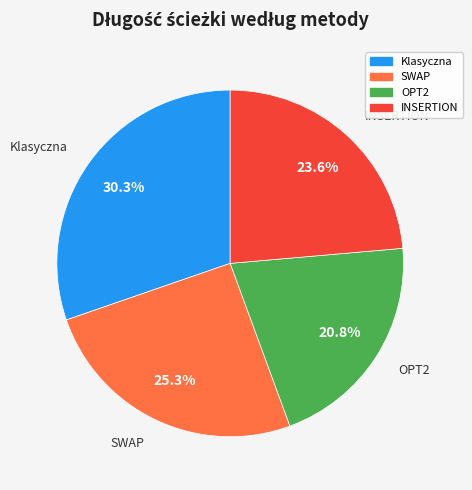

How many slices are in this pie chart?

4